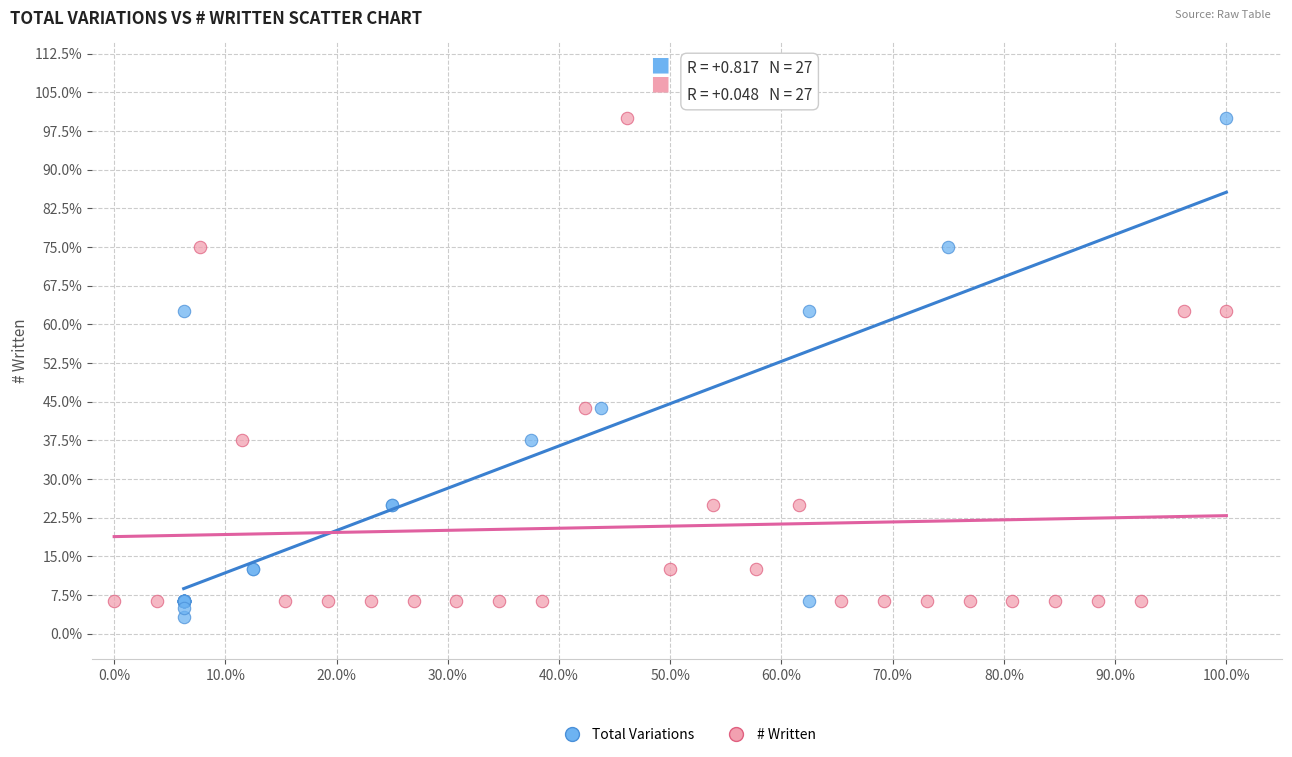

What are all the series names shown in the legend?

Total Variations, # Written